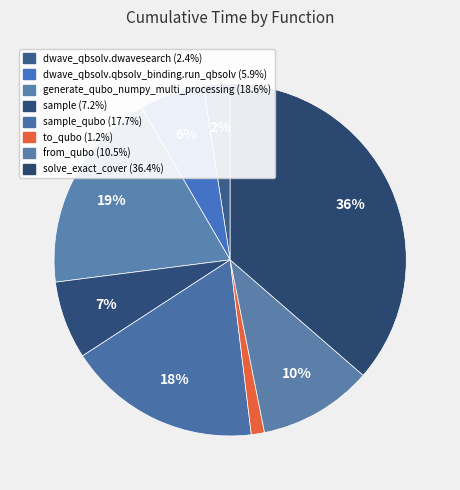

What is the largest slice in the pie chart?

solve_exact_cover